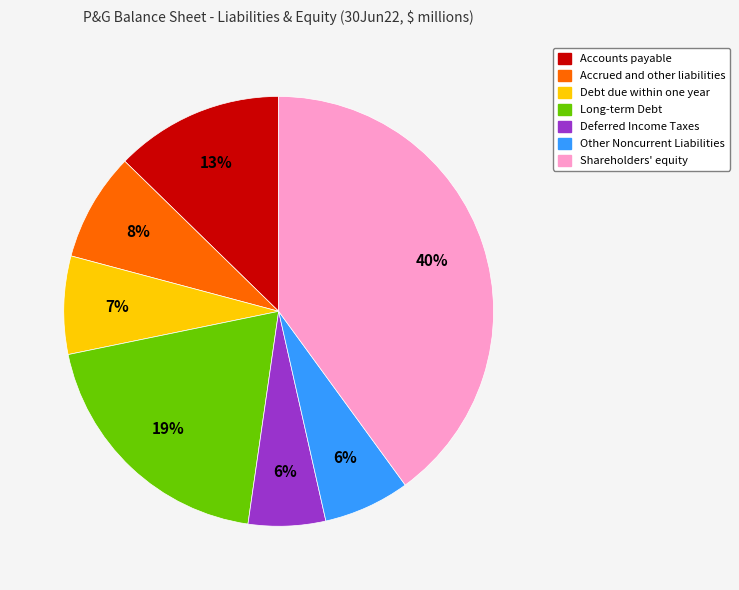

To the nearest percent, what percentage of the pie is Debt due within one year?

7%